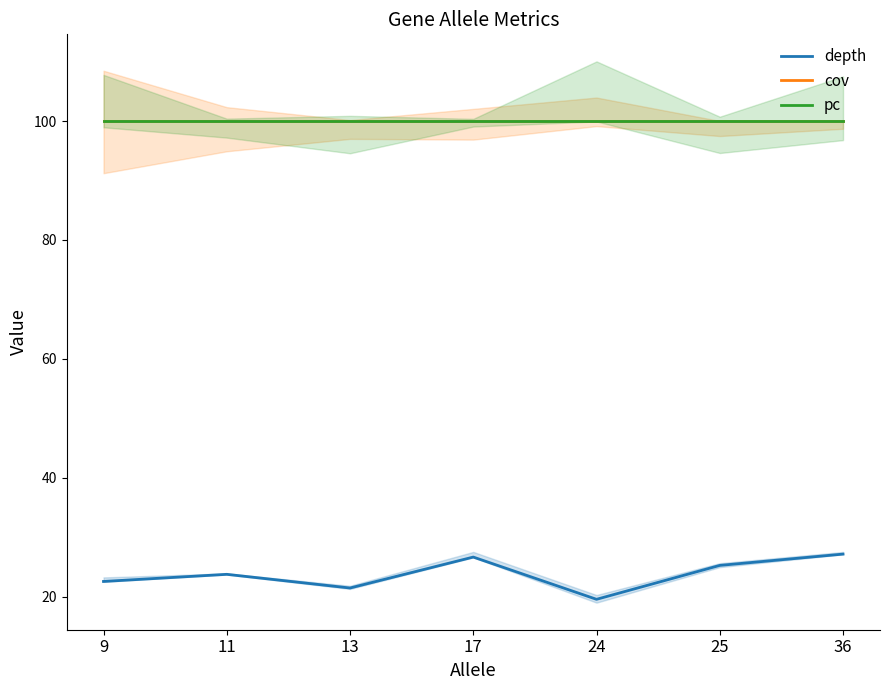

Reading left to right, transcribe all the data shown in this chart.

depth: 9=22.6	11=23.8	13=21.5	17=26.7	24=19.6	25=25.3	36=27.2
cov: 9=100.0	11=100.0	13=100.0	17=100.0	24=100.0	25=100.0	36=100.0
pc: 9=100.0	11=100.0	13=100.0	17=100.0	24=100.0	25=100.0	36=100.0